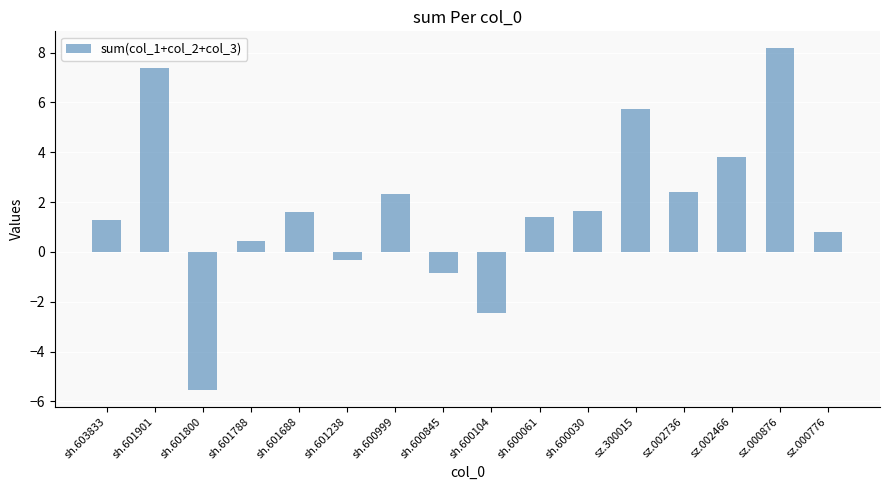

At which label does the data first exceed 1?

sh.603833